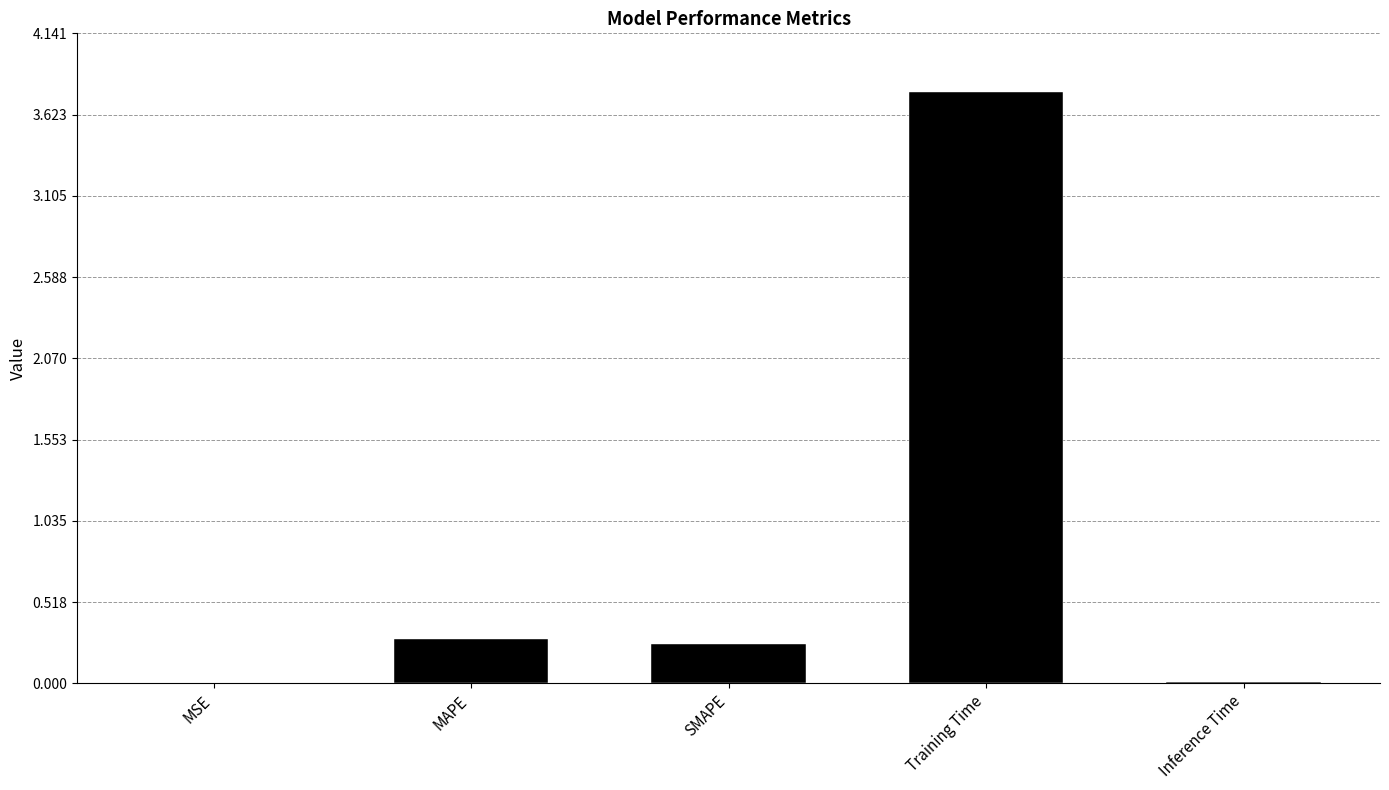

Count the number of categories in the chart.

5